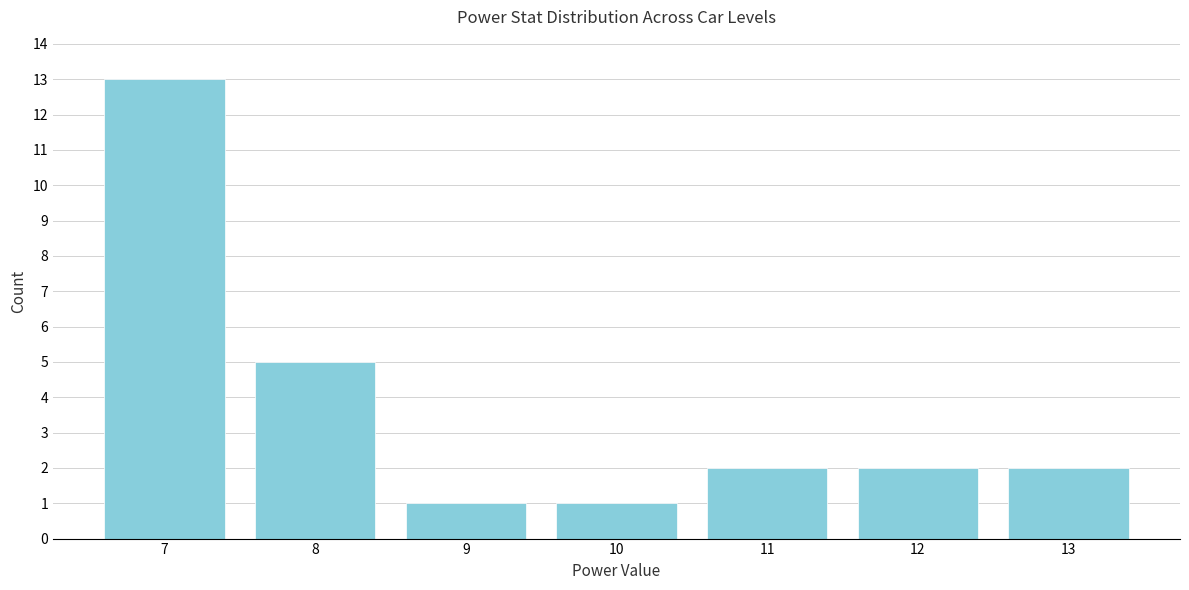

Reading right to left, extract all data points from this chart.

2	2	2	1	1	5	13